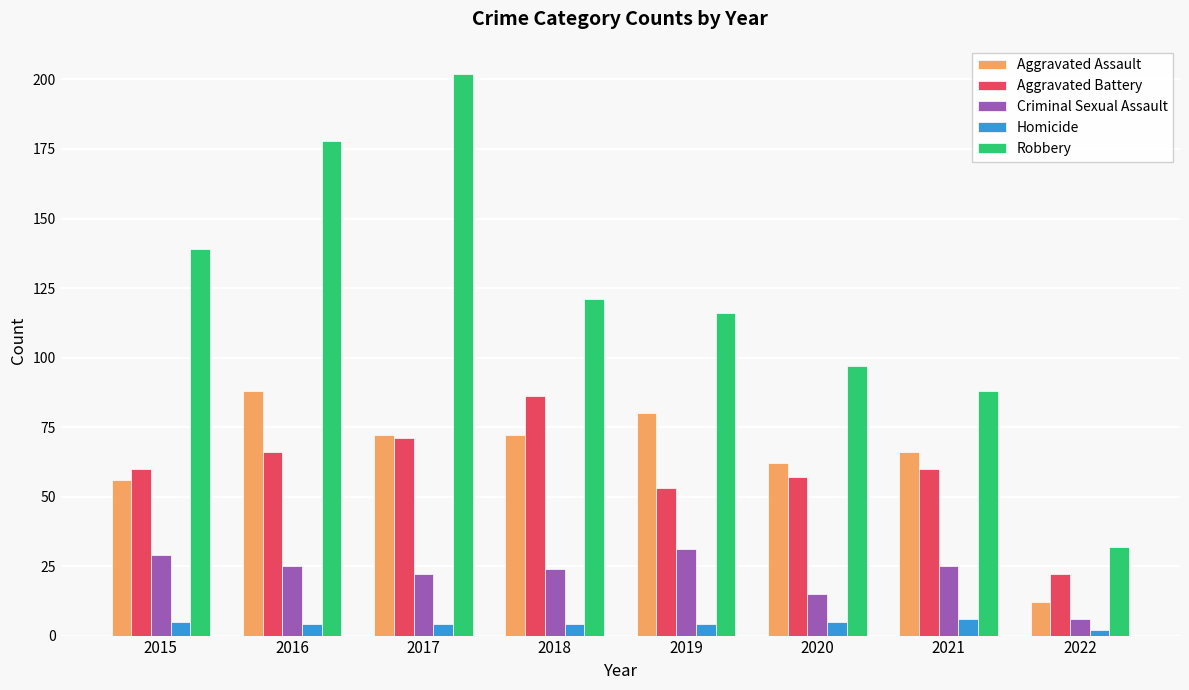

Which category has the lowest value in the Aggravated Battery series?

2022